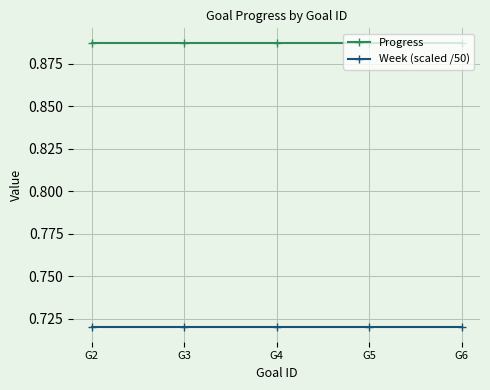

Rank the series by their average value, from lowest to highest.

Week (scaled /50), Progress